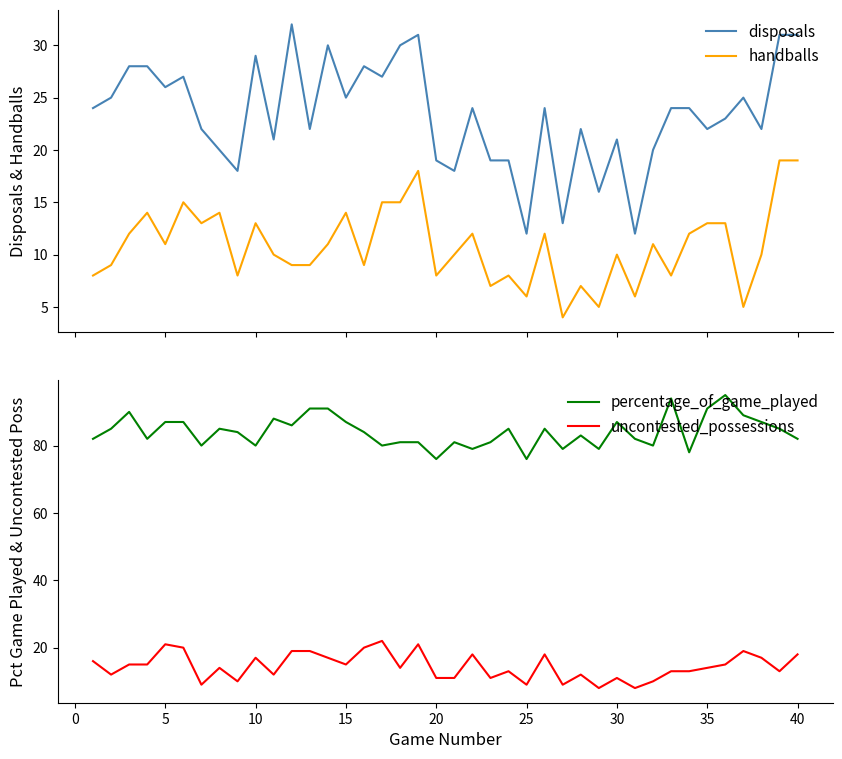

True or false: disposals and handballs cross at least once.

False